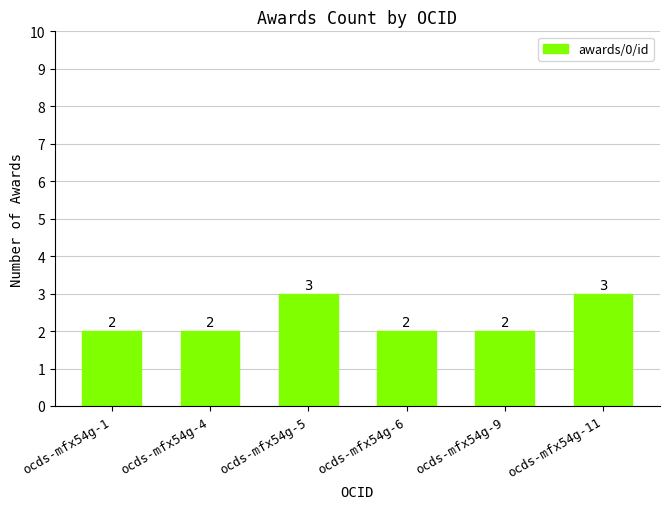

What is the ratio of the value at ocds-mfx54g-5 to the value at ocds-mfx54g-4?

1.5